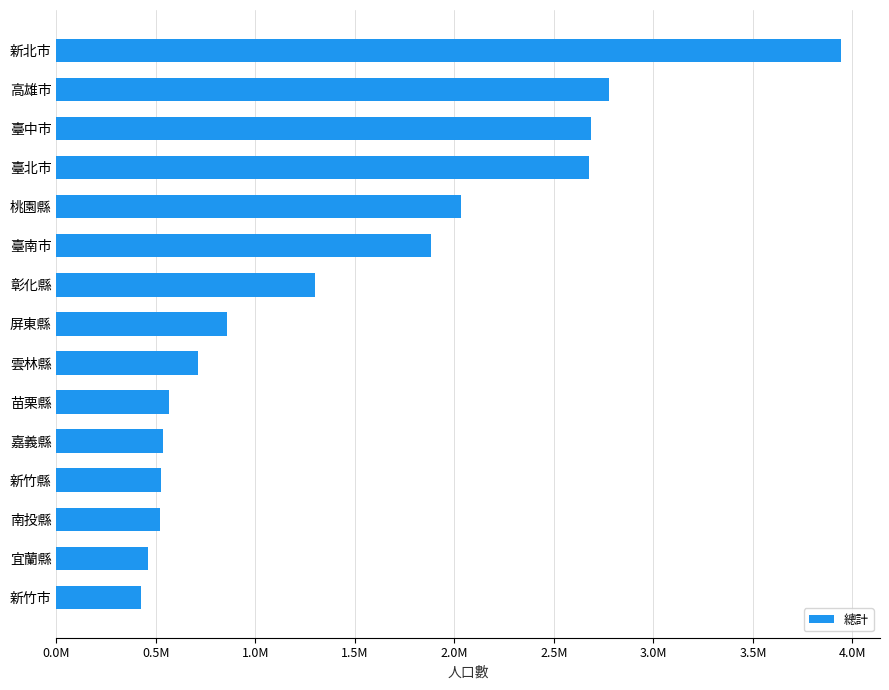

Does the chart contain any negative values?

No